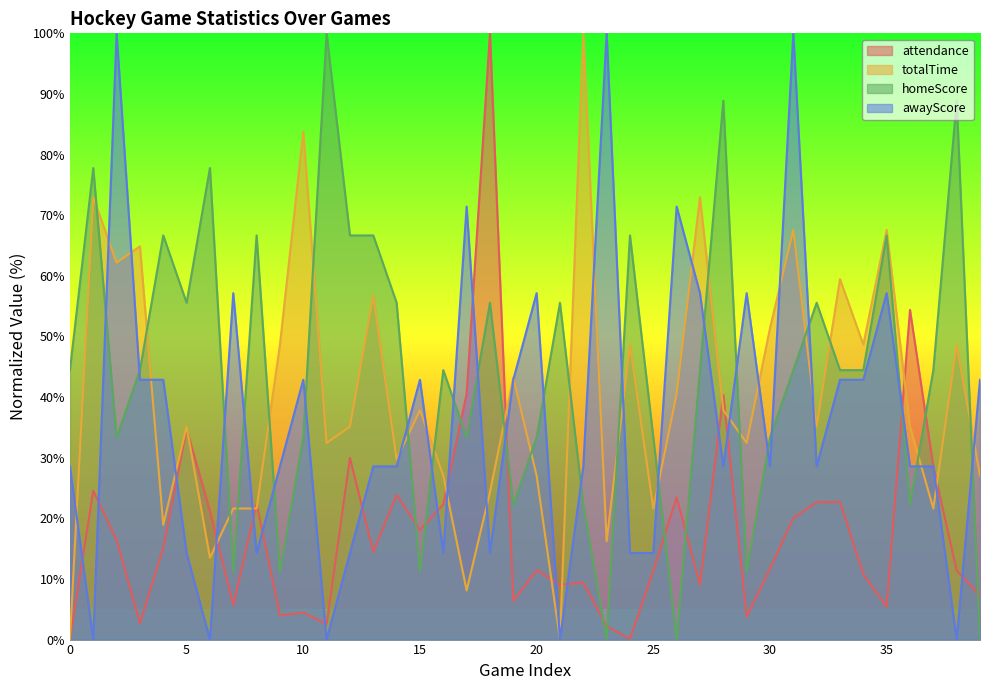

What is the value of the attendance point at the 13th from the left?

30.0